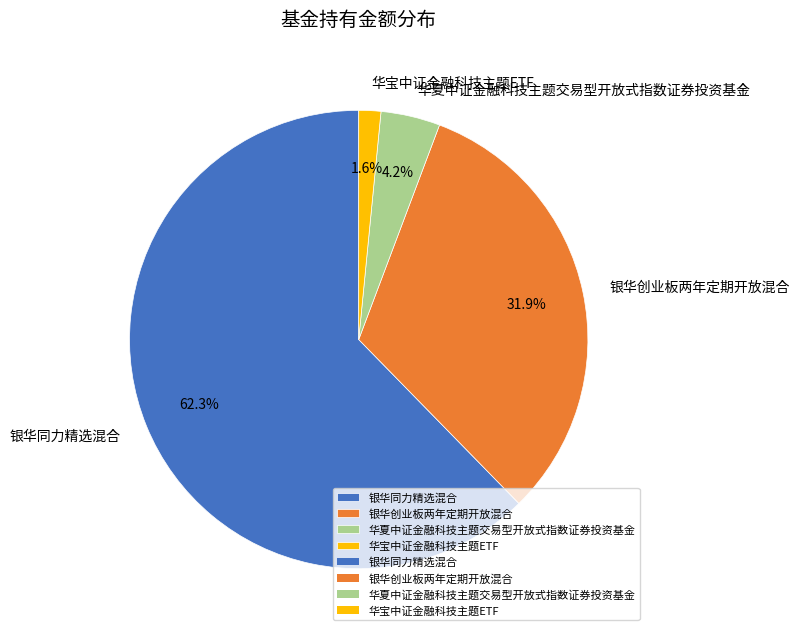

To the nearest percent, what is the difference between the largest and smallest slice percentages?

61%